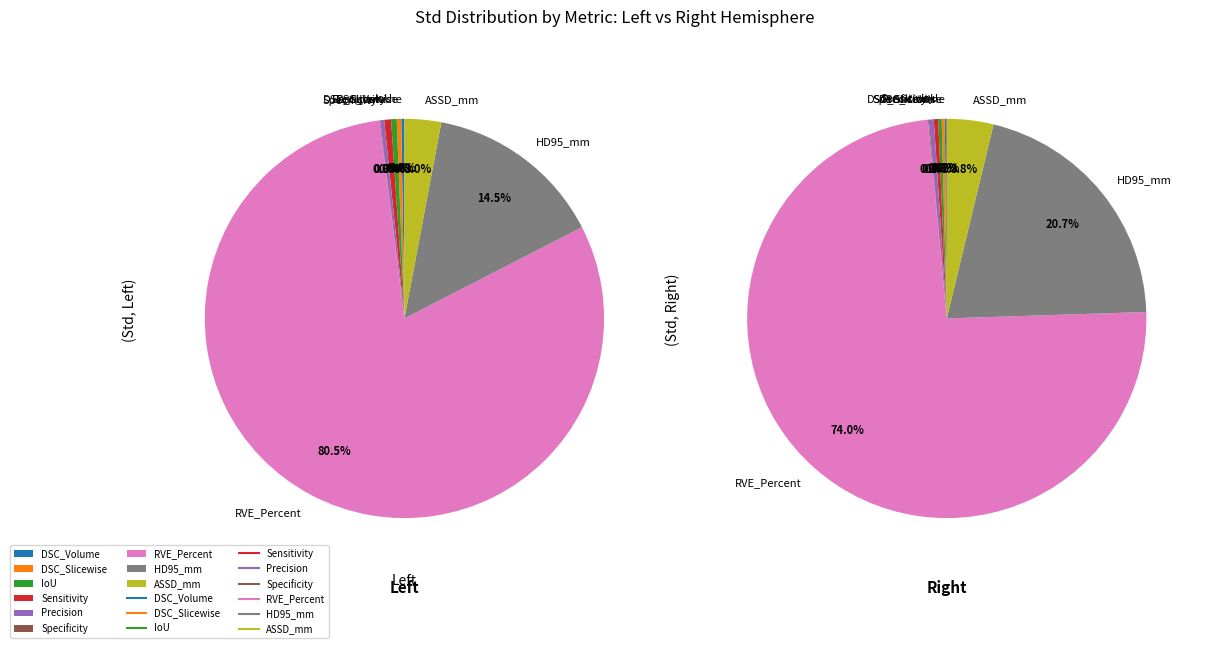

To the nearest percent, what percentage of the pie is HD95_mm?

14%